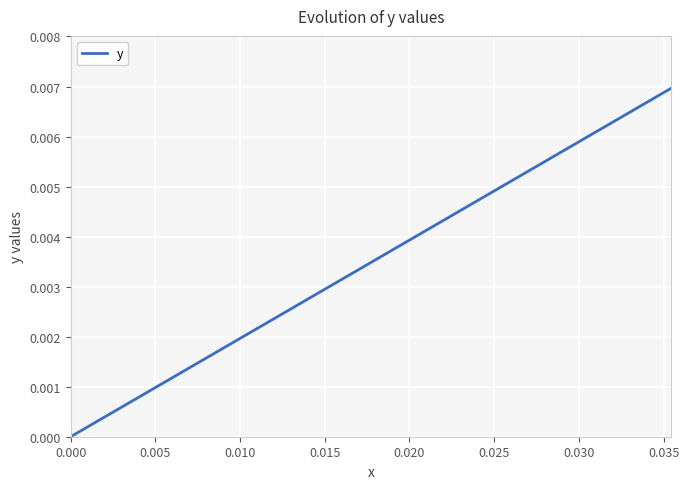

How many lines are shown in the chart?

1